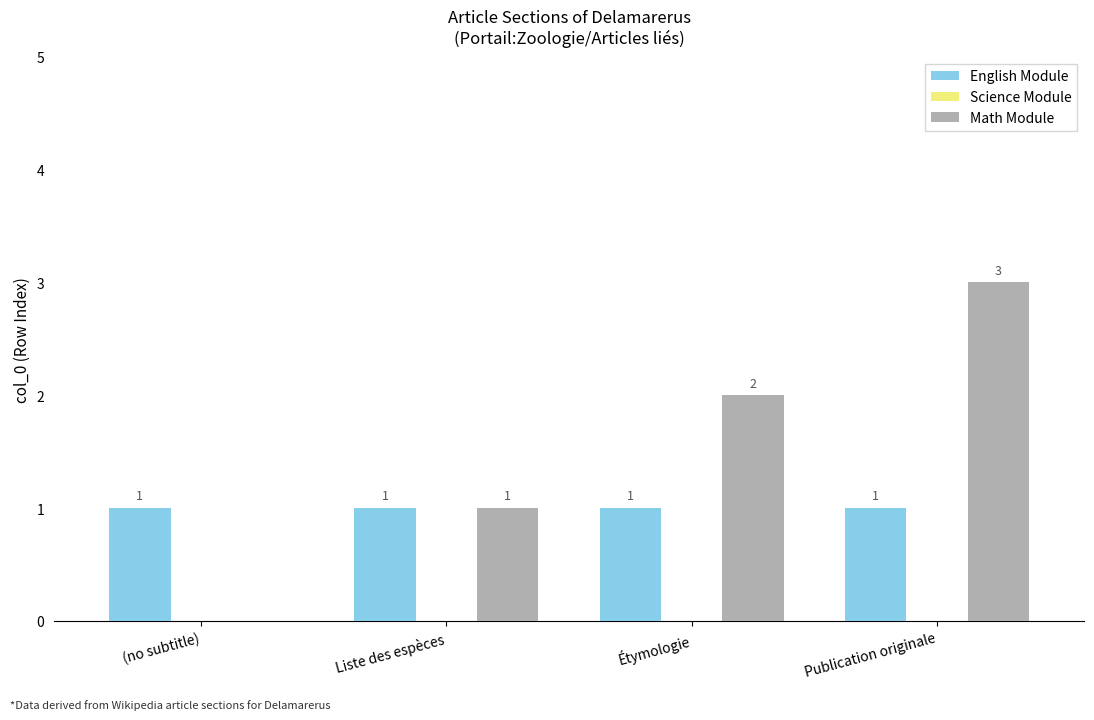

The English Module series shows 0 at Étymologie. True or false?

False